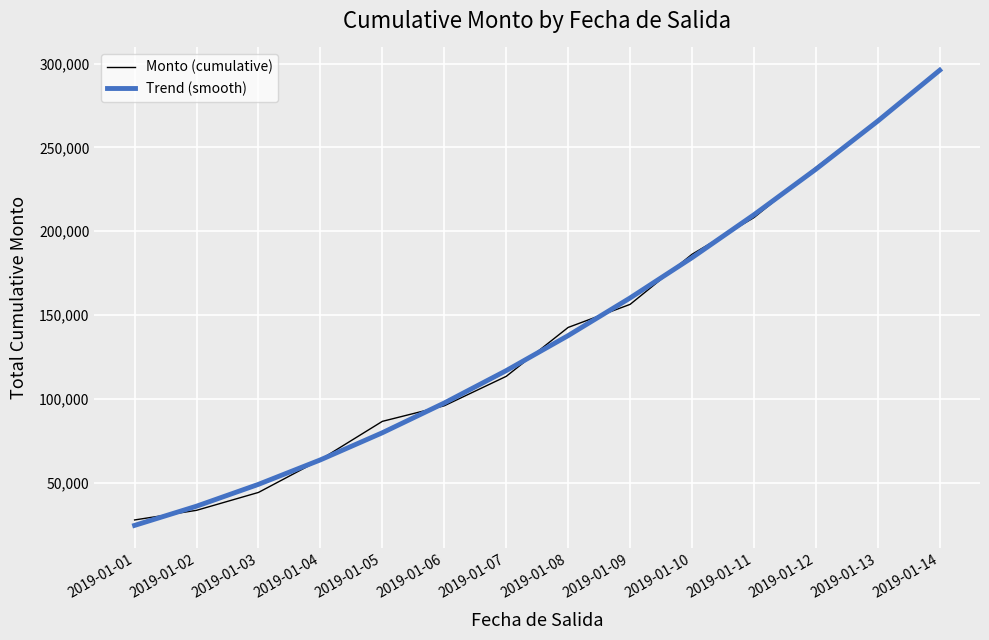

Does the chart have visible grid lines?

Yes